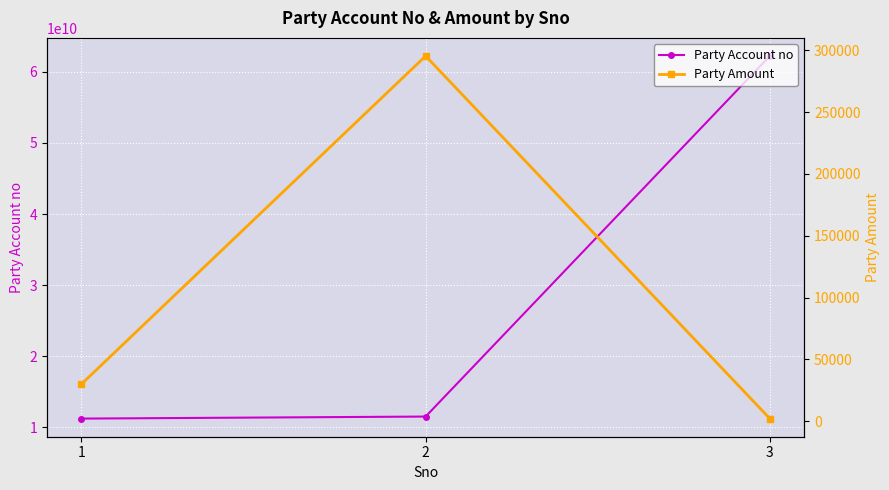

At which label does Party Amount reach its minimum?

3